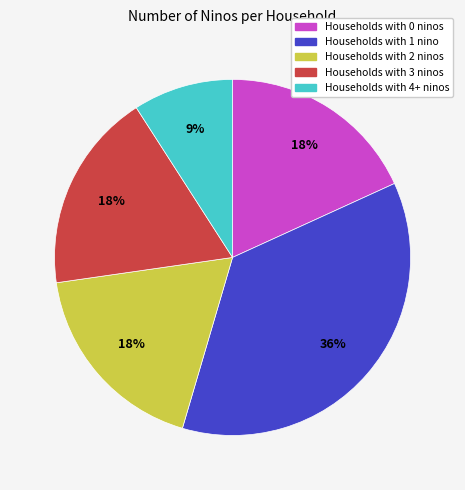

To the nearest percent, what is the difference between the largest and smallest slice percentages?

27%